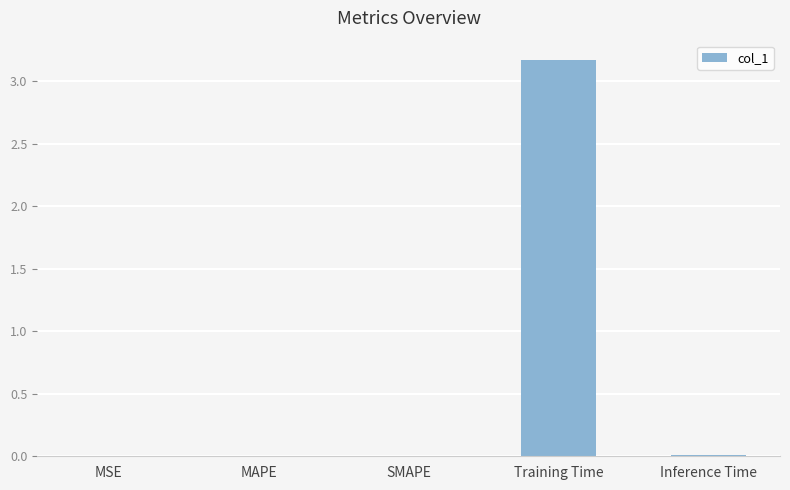

Is it true that the value at Inference Time is 0.0?

True